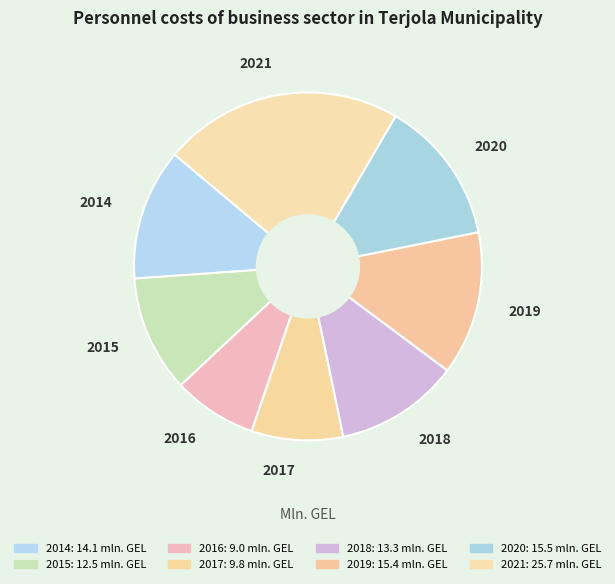

What is the largest slice in the pie chart?

2021